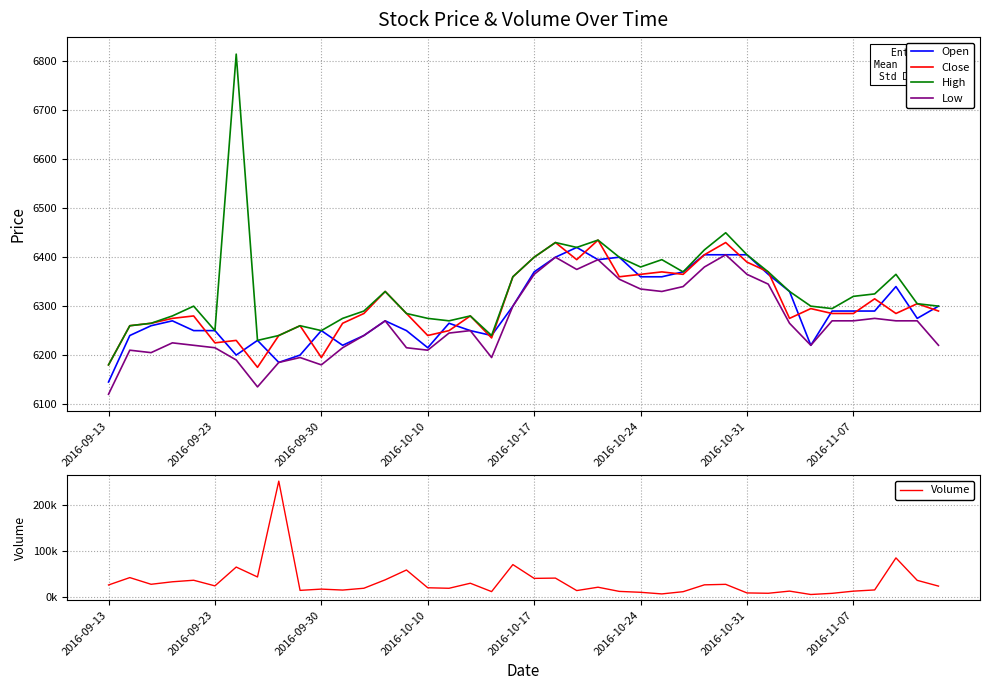

Which series has the largest total across all categories?

Volume